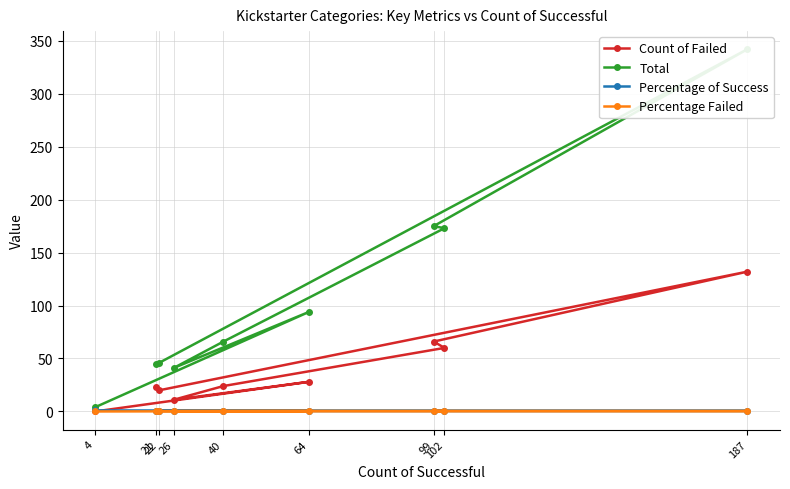

True or false: Count of Failed and Percentage Failed cross at least once.

False